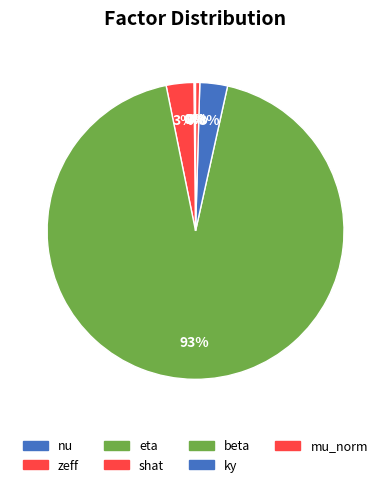

How many segments does this pie chart have?

7